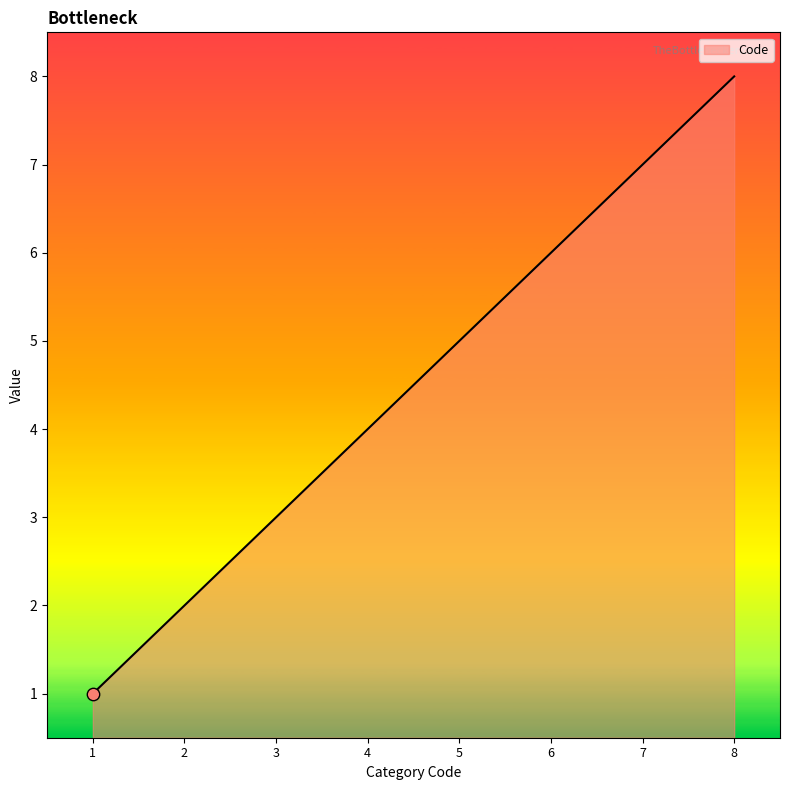

Approximately how many times larger is the value at 4 compared to 2?

2.0